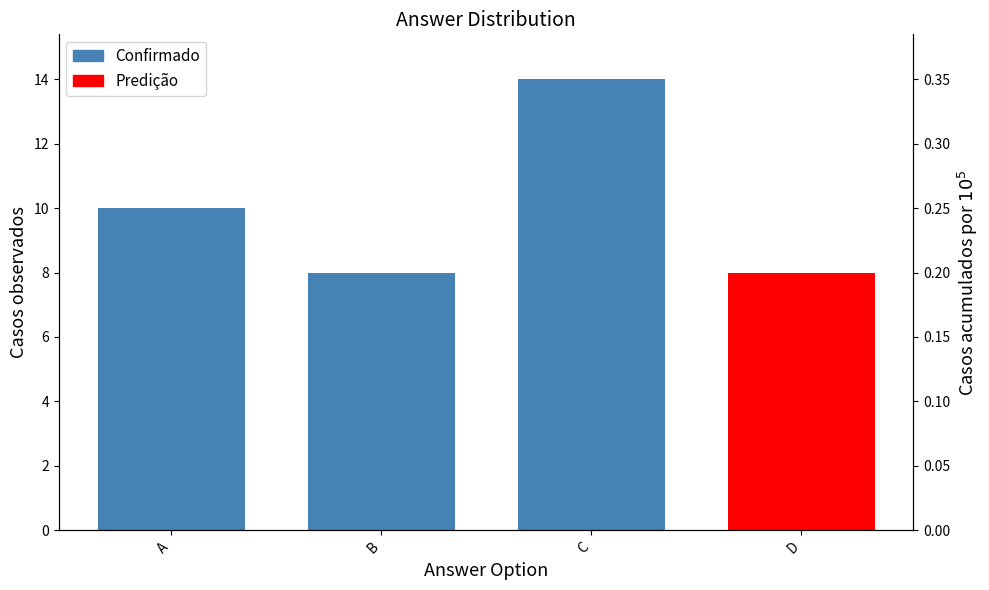

Are the bars grouped side by side (vs. stacked)?

No